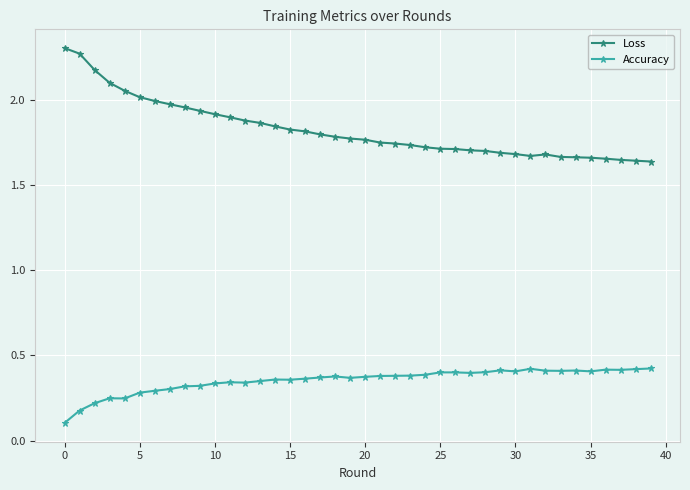

True or false: Loss and Accuracy intersect in this chart.

False